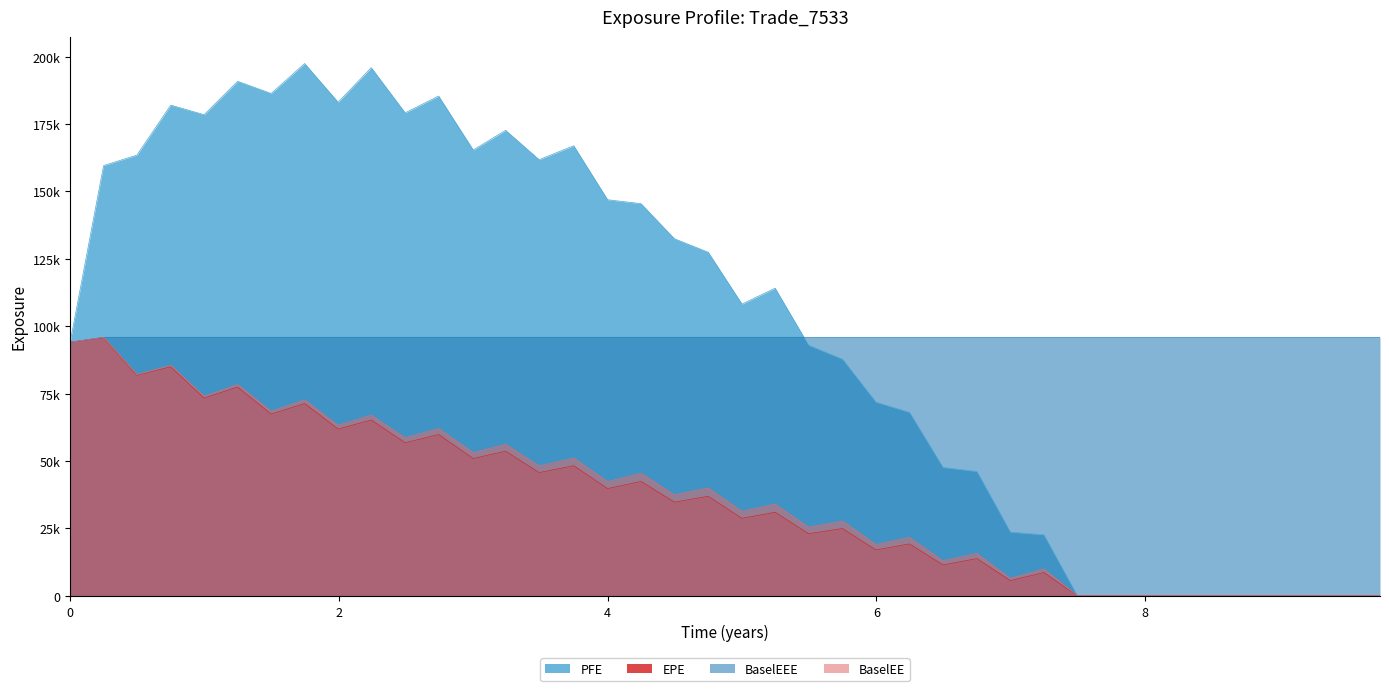

Reading left to right, extract all data points from this chart.

EPE: 94073.1	95697.1	81768.9	84964.5	73354.2	77446.1	67405.2	71345.7	61843.8	65238.1	56771.7	59839.6	50951.3	53652.4	45723.7	48258.6	39780.3	42437.1	34765.4	36928.7	28763.0	31008.1	23055.9	24965.7	17038.9	19262.0	11476.6	13822.0	5649.4	8654.4	0.0	0.0	0.0	0.0	0.0	0.0	0.0	0.0	0.0	0.0
PFE: 94073.1	159570.0	163479.0	181998.0	178441.0	190825.0	186321.0	197431.0	183083.0	195891.0	179136.0	185368.0	165358.0	172661.0	161771.0	166930.0	146908.0	145453.0	132429.0	127436.0	108211.0	114117.0	92963.0	87785.6	71842.6	68075.2	47649.4	46169.8	23658.9	22666.4	0.0	0.0	0.0	0.0	0.0	0.0	0.0	0.0	0.0	0.0
BaselEE: 94073.1	95883.4	82087.5	85495.4	74012.6	78384.8	68459.5	72715.2	63251.4	67034.5	58619.6	62085.5	53127.2	56229.2	48174.6	51124.7	42369.5	45461.3	37459.9	40025.5	31358.9	34014.6	25449.3	27731.3	19044.7	21672.4	12998.9	15761.0	6484.9	10001.0	0.0	0.0	0.0	0.0	0.0	0.0	0.0	0.0	0.0	0.0
BaselEEE: 94073.1	95883.4	95883.4	95883.4	95883.4	95883.4	95883.4	95883.4	95883.4	95883.4	95883.4	95883.4	95883.4	95883.4	95883.4	95883.4	95883.4	95883.4	95883.4	95883.4	95883.4	95883.4	95883.4	95883.4	95883.4	95883.4	95883.4	95883.4	95883.4	95883.4	95883.4	95883.4	95883.4	95883.4	95883.4	95883.4	95883.4	95883.4	95883.4	95883.4